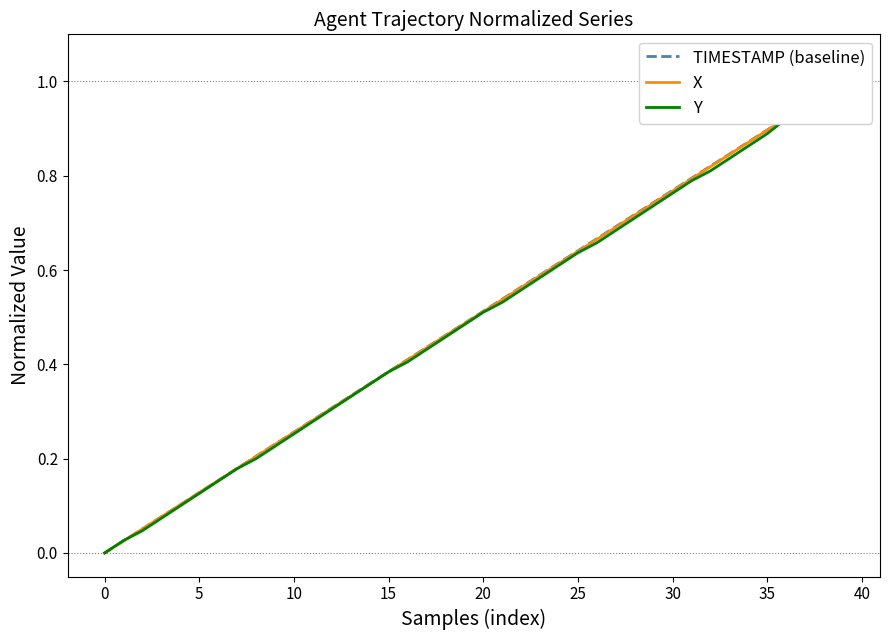

Is the value of Y at 38 greater than the value of X at 0?

Yes